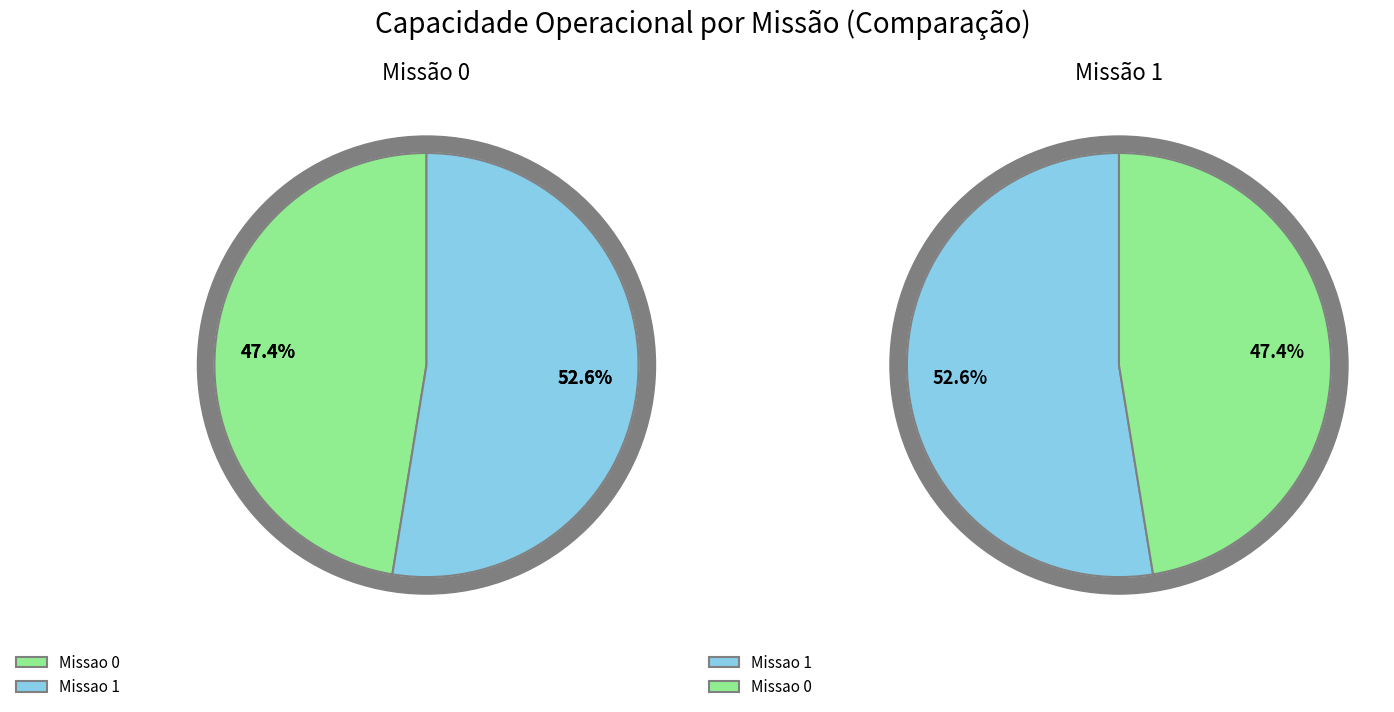

What is the smallest slice in the pie chart?

Missao 0